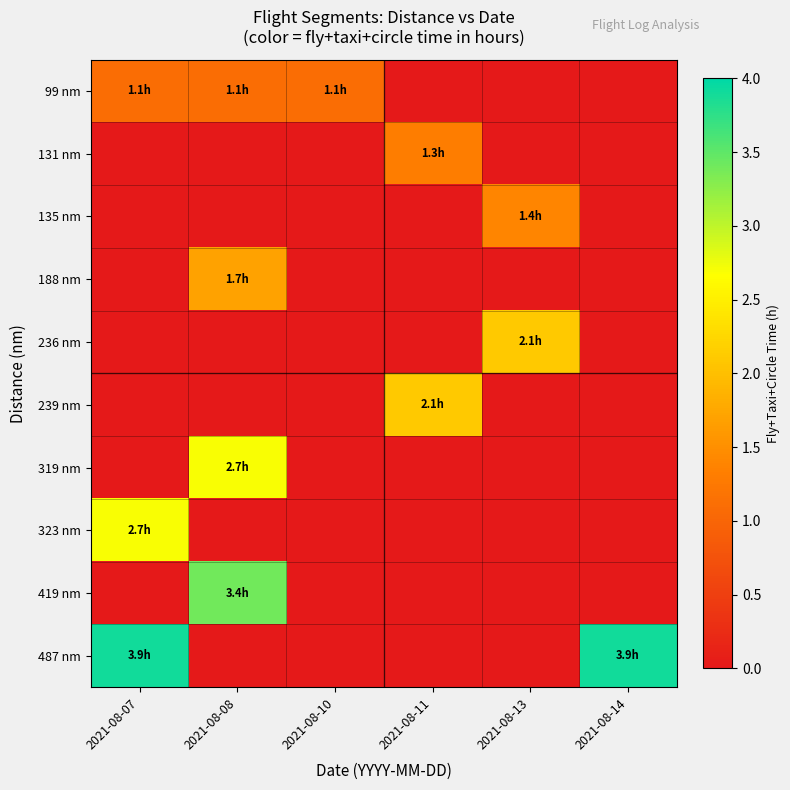

What is the total value across all series at 2021-08-13?

3.5